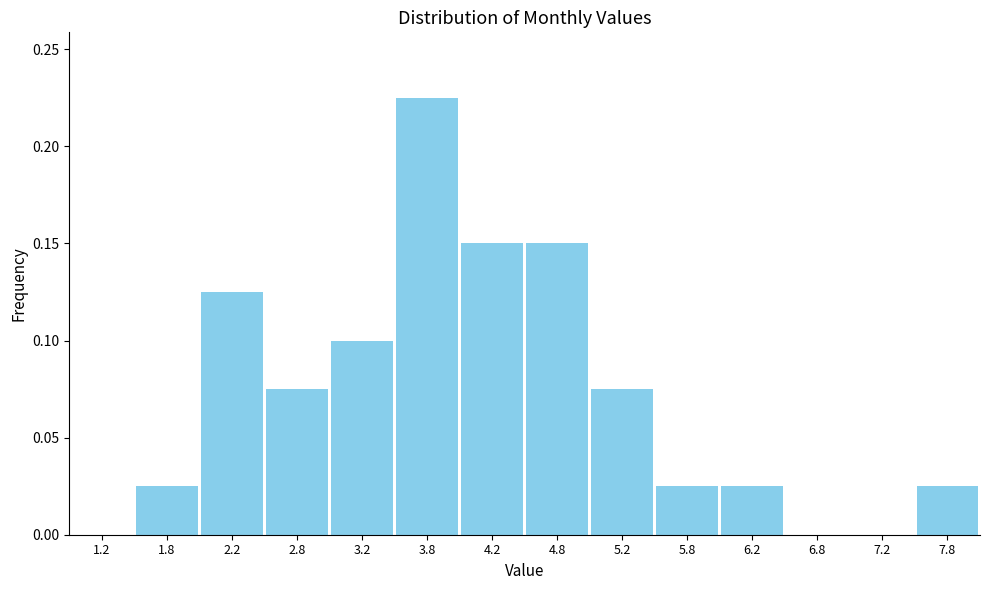

How tall is the bar that spans 3.5 to 4.0 on the x-axis? The values are not printed on the chart, so give them approximately, as read against the axis.

0.225